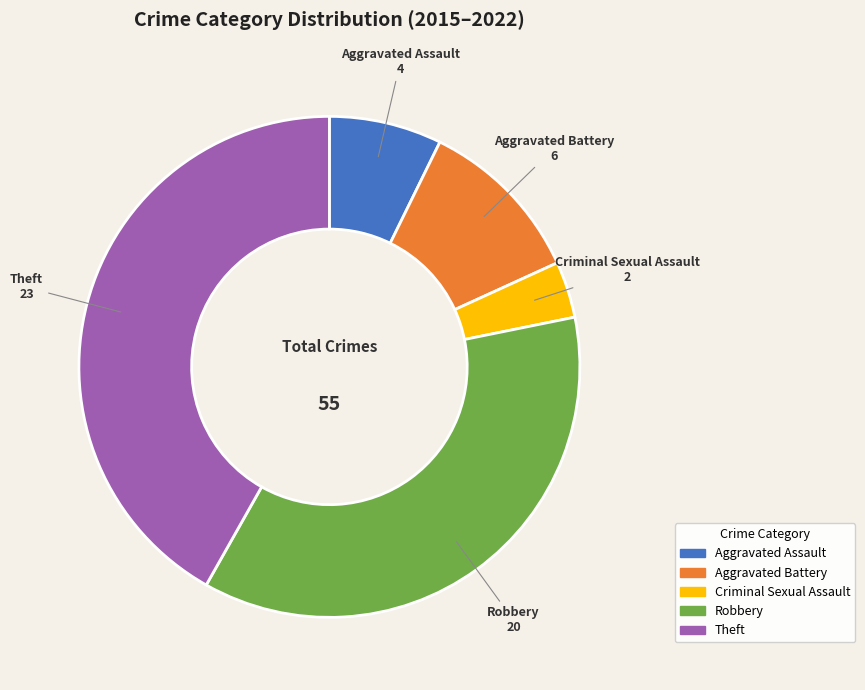

Is the sum of Theft and Robbery greater than half?

Yes